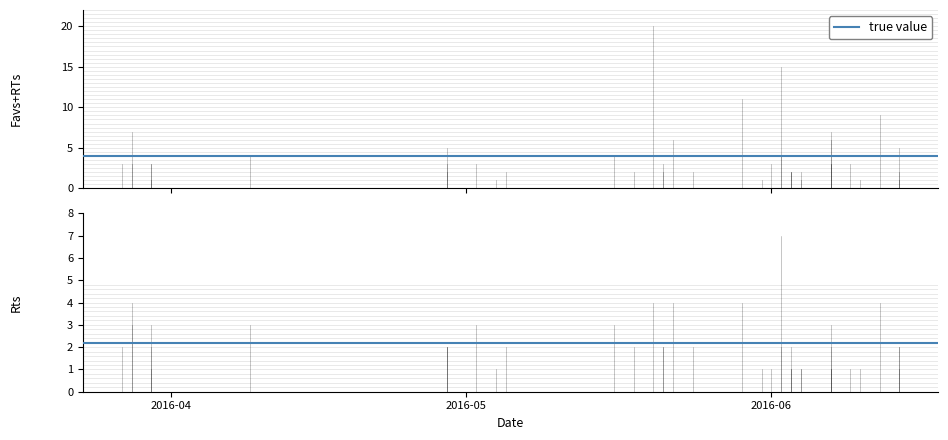

What is the average value of the Rts series?

2